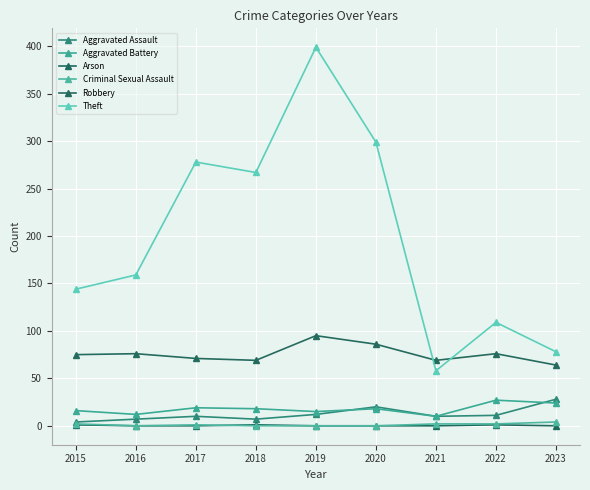

How many lines are shown in the chart?

6